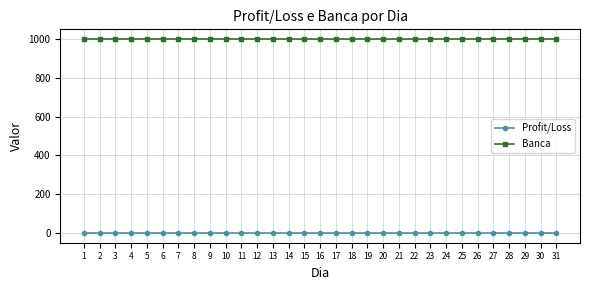

Is it true that Banca equals 690 at 28?

False